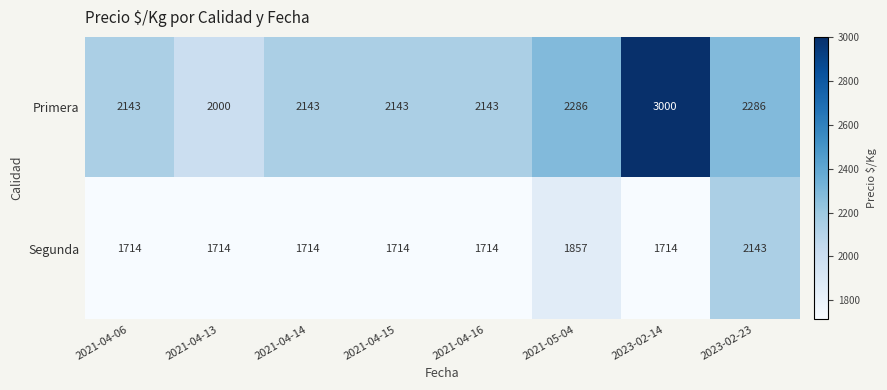

Is it true that Segunda equals 2714 at 2021-04-13?

False